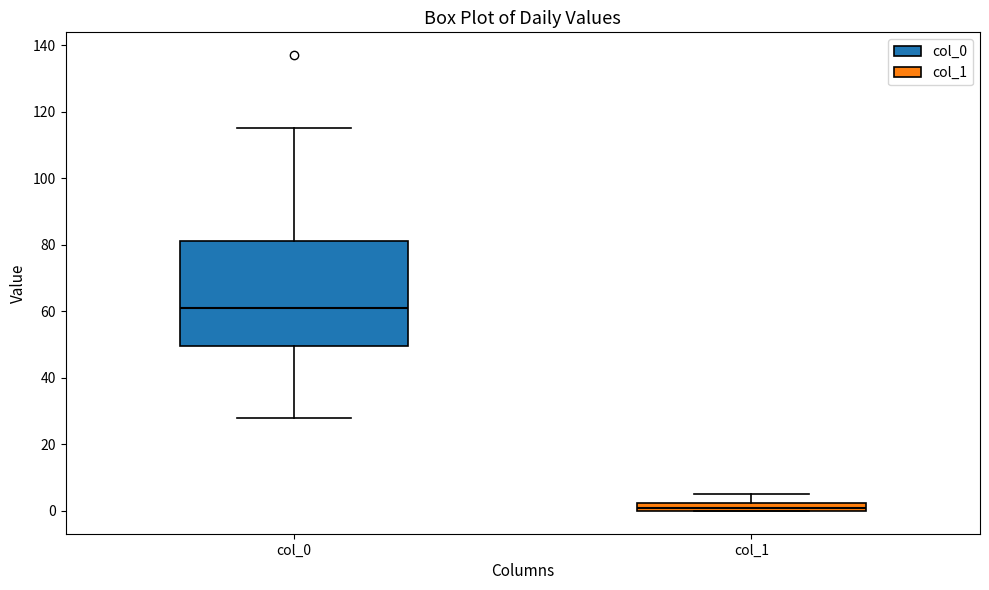

Which box is the tallest, from its lower edge to its upper edge?

col_0